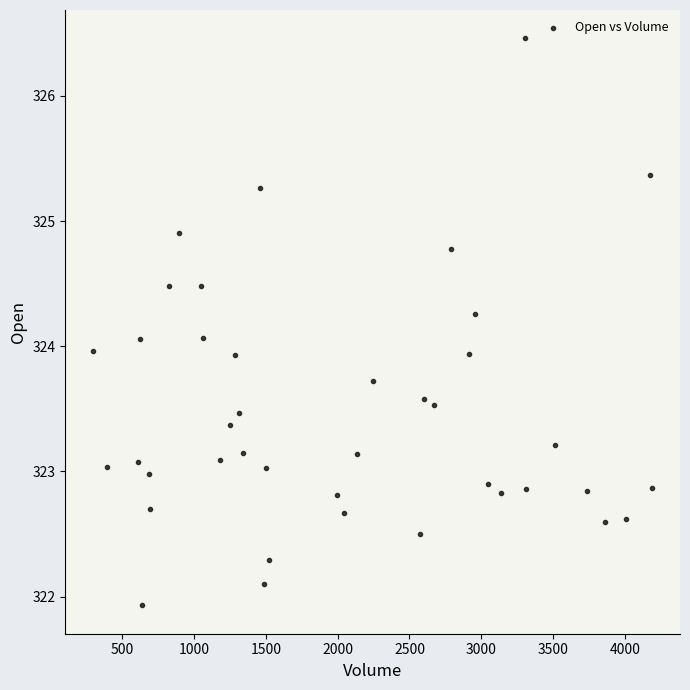

What is the range of X values (max minus min)?

3888.0